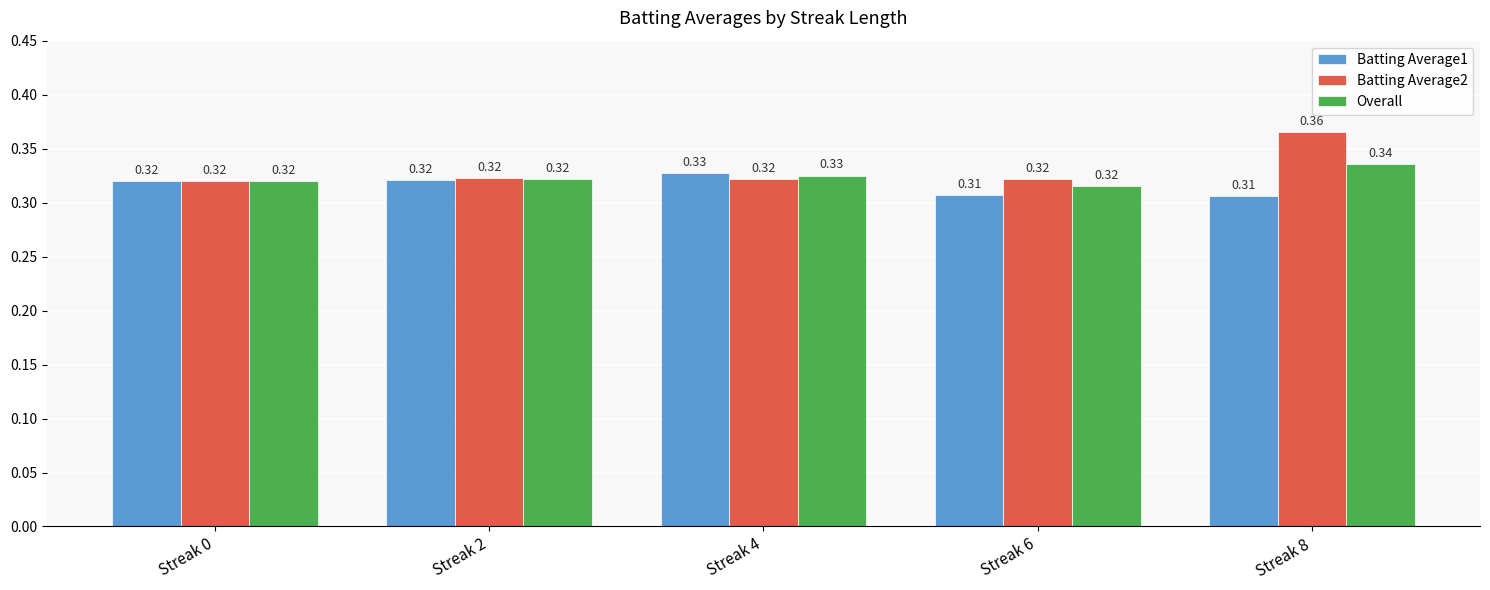

Rank the series by their maximum value, from lowest to highest.

Batting Average1, Overall, Batting Average2